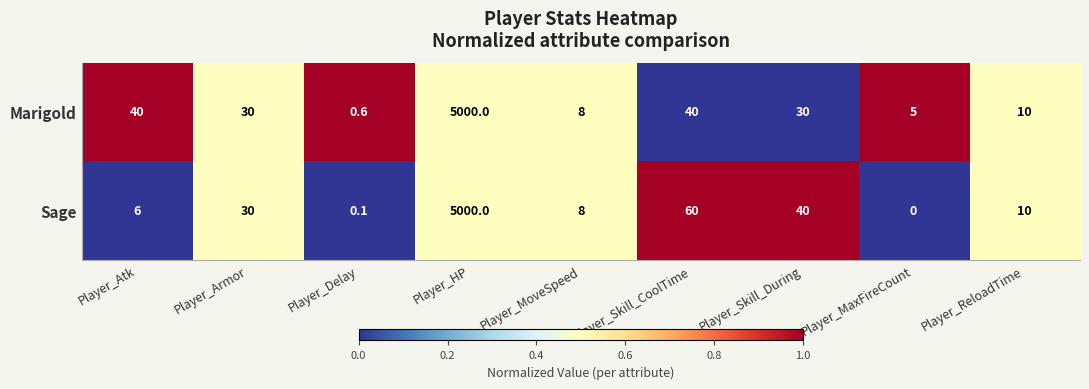

What is the difference between the highest and lowest values at Player_Delay?

0.5